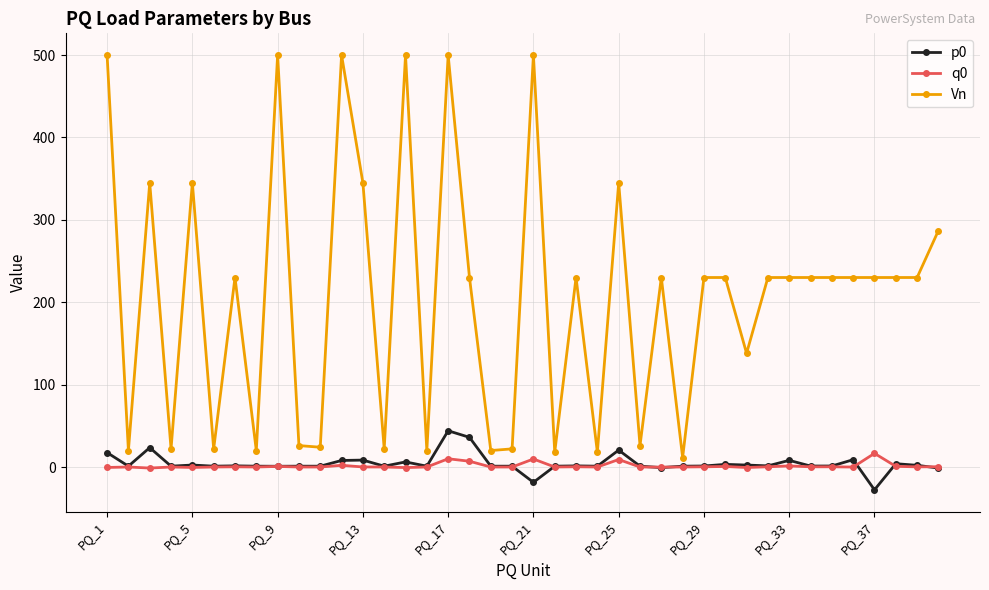

Rank the series by their maximum value, from lowest to highest.

q0, p0, Vn